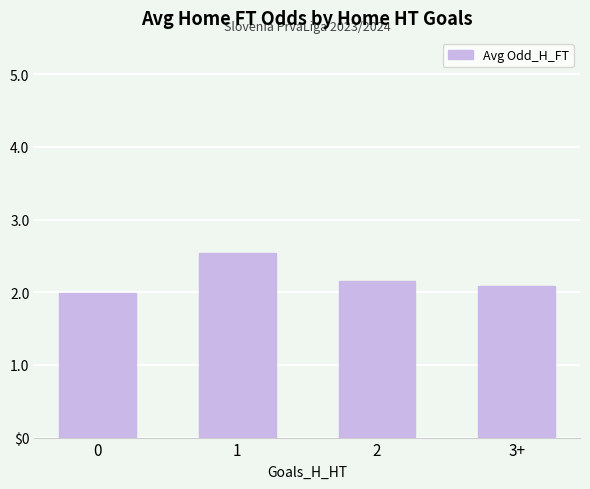

Does the chart contain any negative values?

No